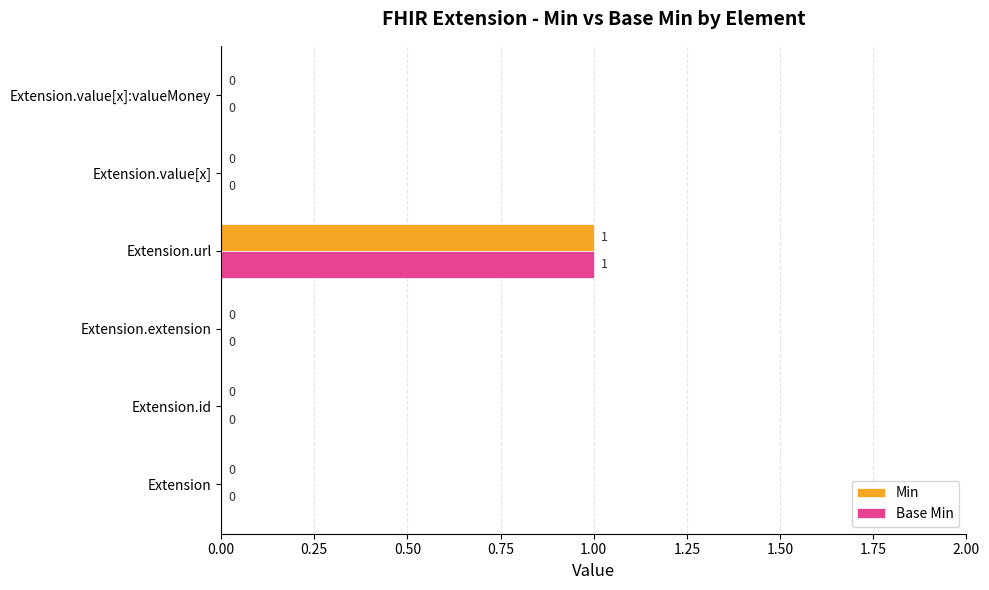

The value of Min at Extension.extension is 0. True or false?

True